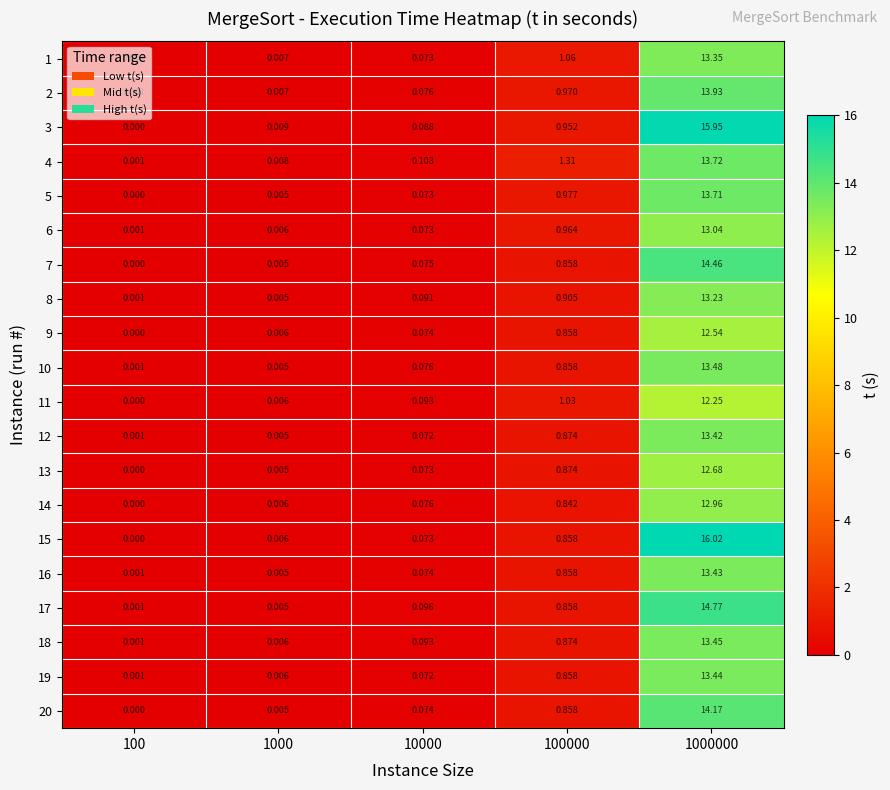

Is the value of 7 at 1000000 greater than the value of 12 at 10000?

Yes